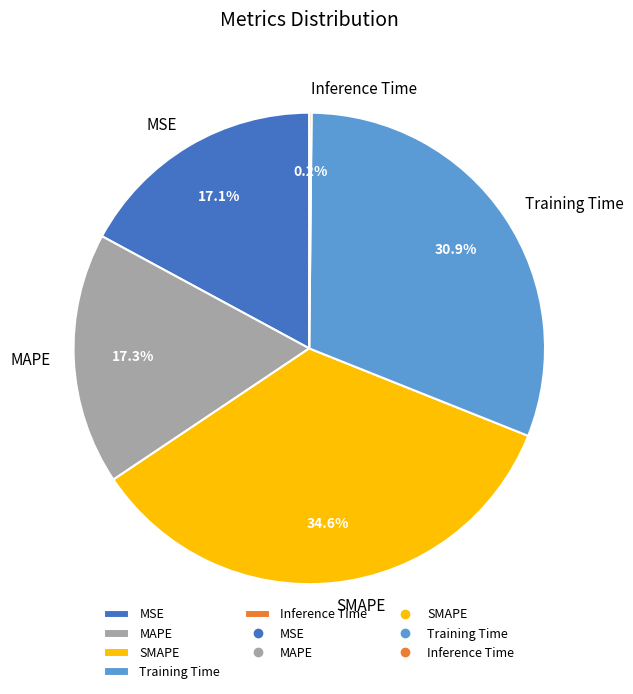

Which slice is the largest?

SMAPE